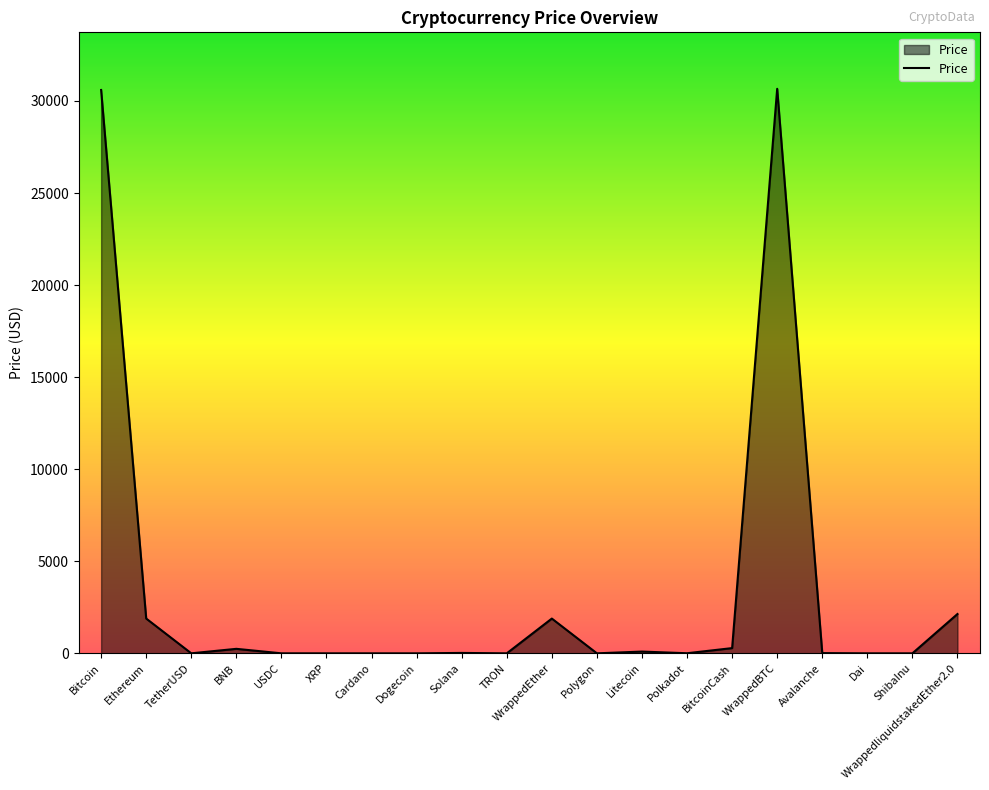

What is the greatest value displayed?

30660.5